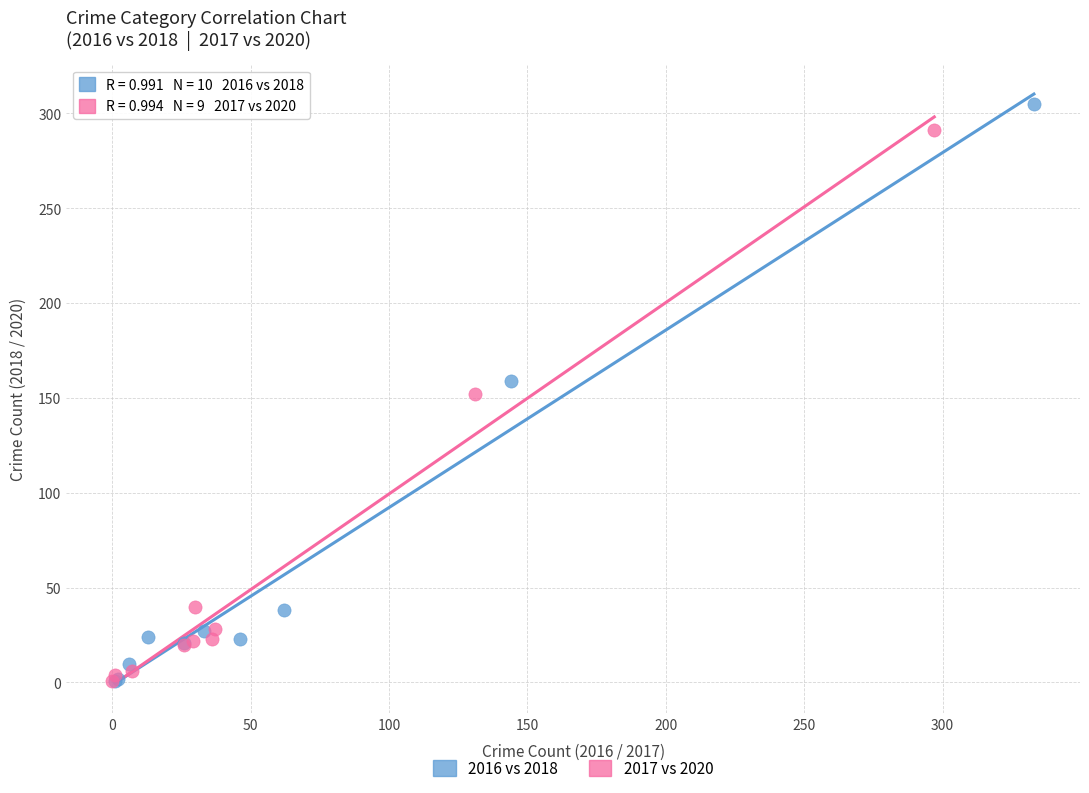

Which series has the widest spread of Y values?

2016 vs 2018